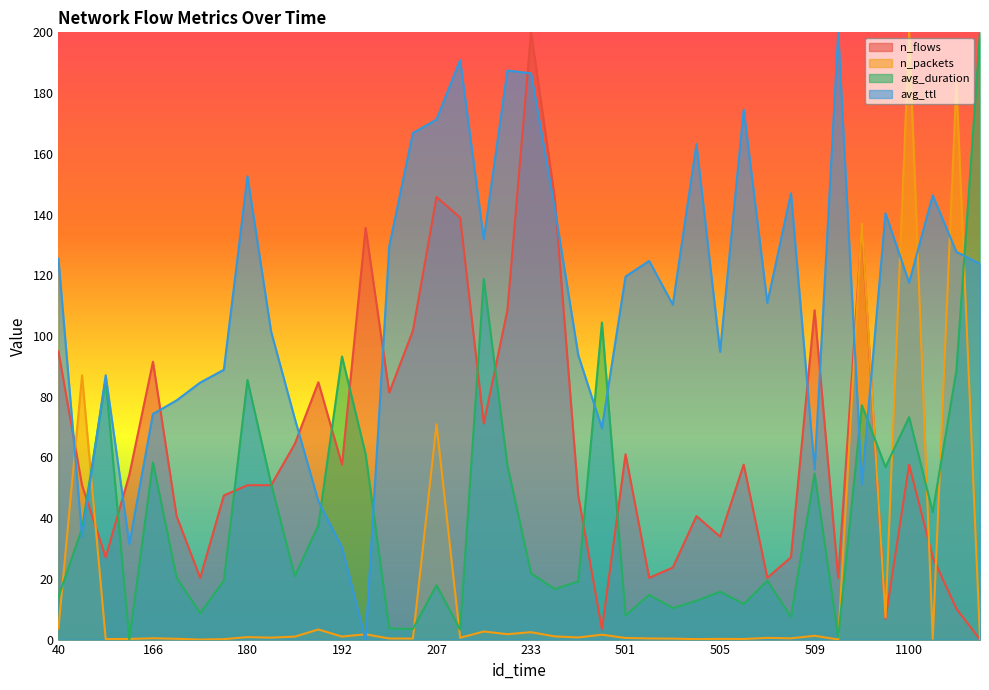

Read the n_packets value at 170.

0.1